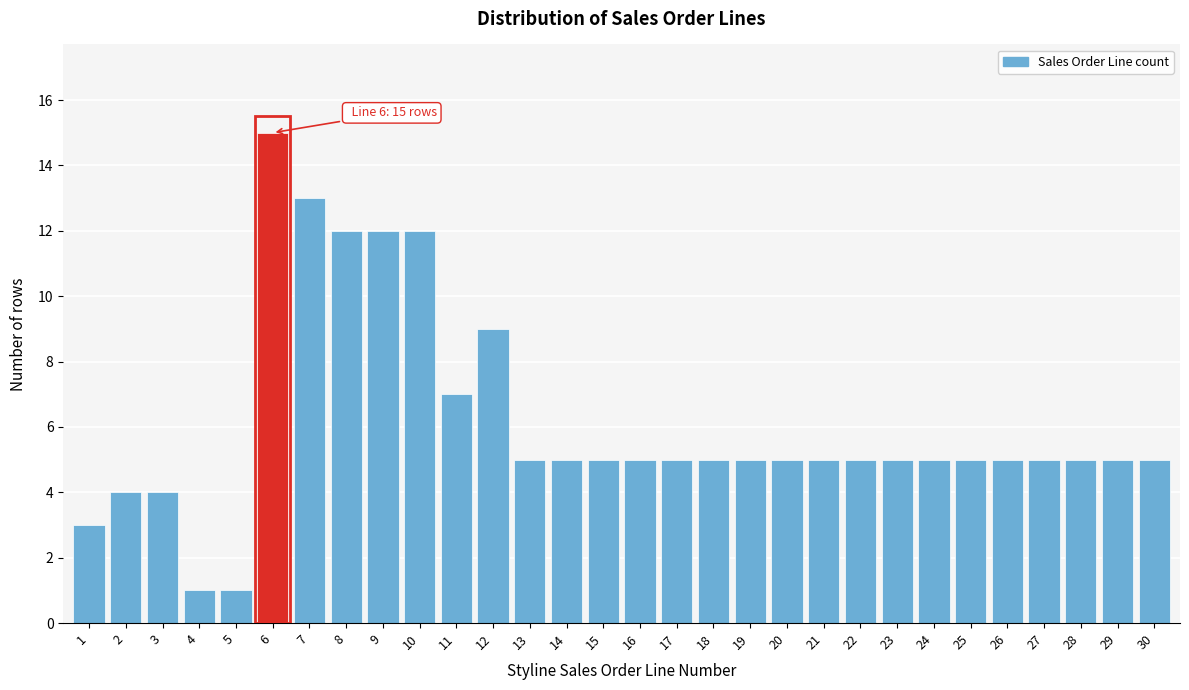

Reading left to right, extract all data points from this chart.

1=3	2=4	3=4	4=1	5=1	6=15	7=13	8=12	9=12	10=12	11=7	12=9	13=5	14=5	15=5	16=5	17=5	18=5	19=5	20=5	21=5	22=5	23=5	24=5	25=5	26=5	27=5	28=5	29=5	30=5